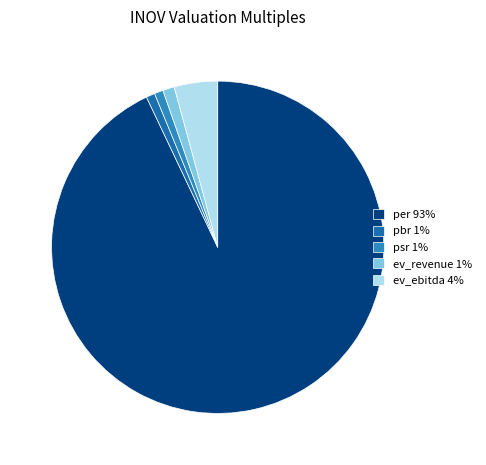

What is the majority slice?

per